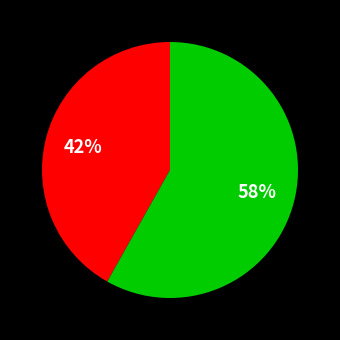

How many segments does this pie chart have?

2